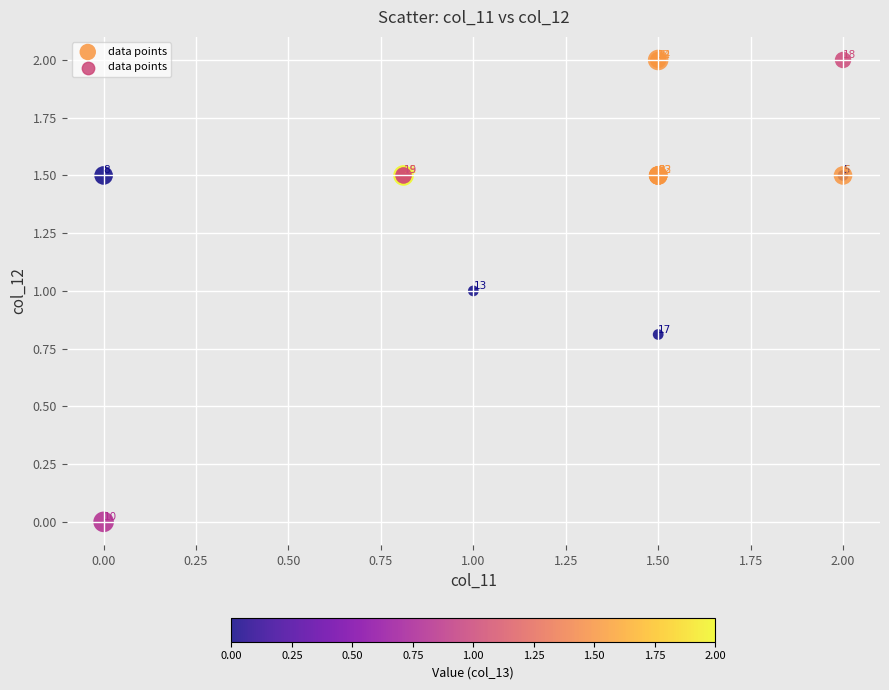

What Y value in the scatter plot is closest to 1?

1.0